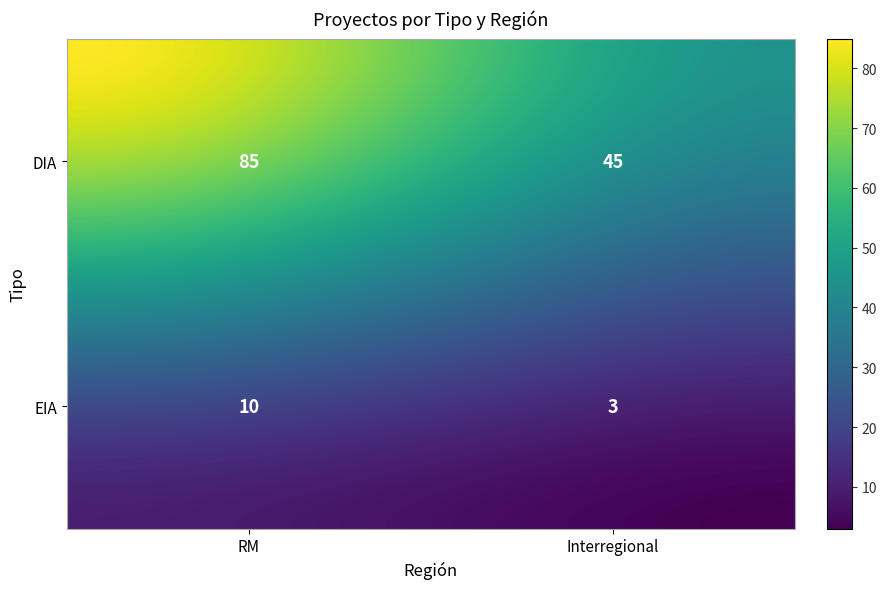

What value does the DIA series have at Interregional, to the nearest 5?

45